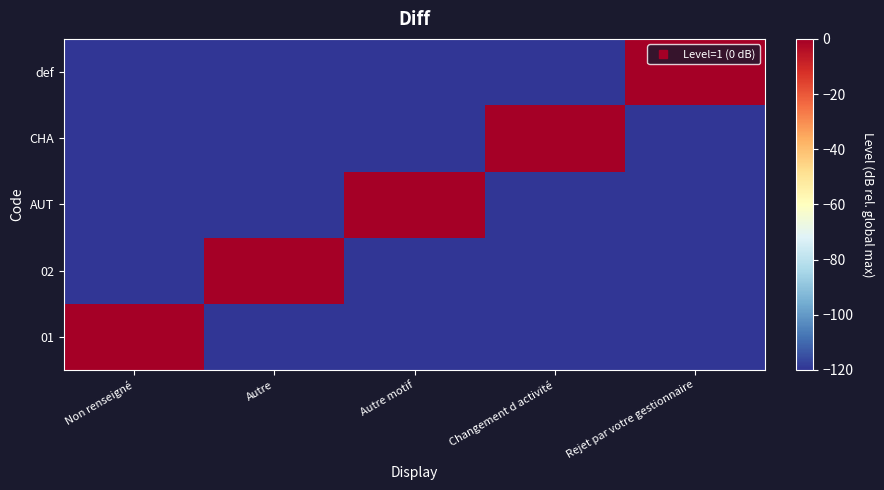

Which category has the highest value across all series?

Non renseigné